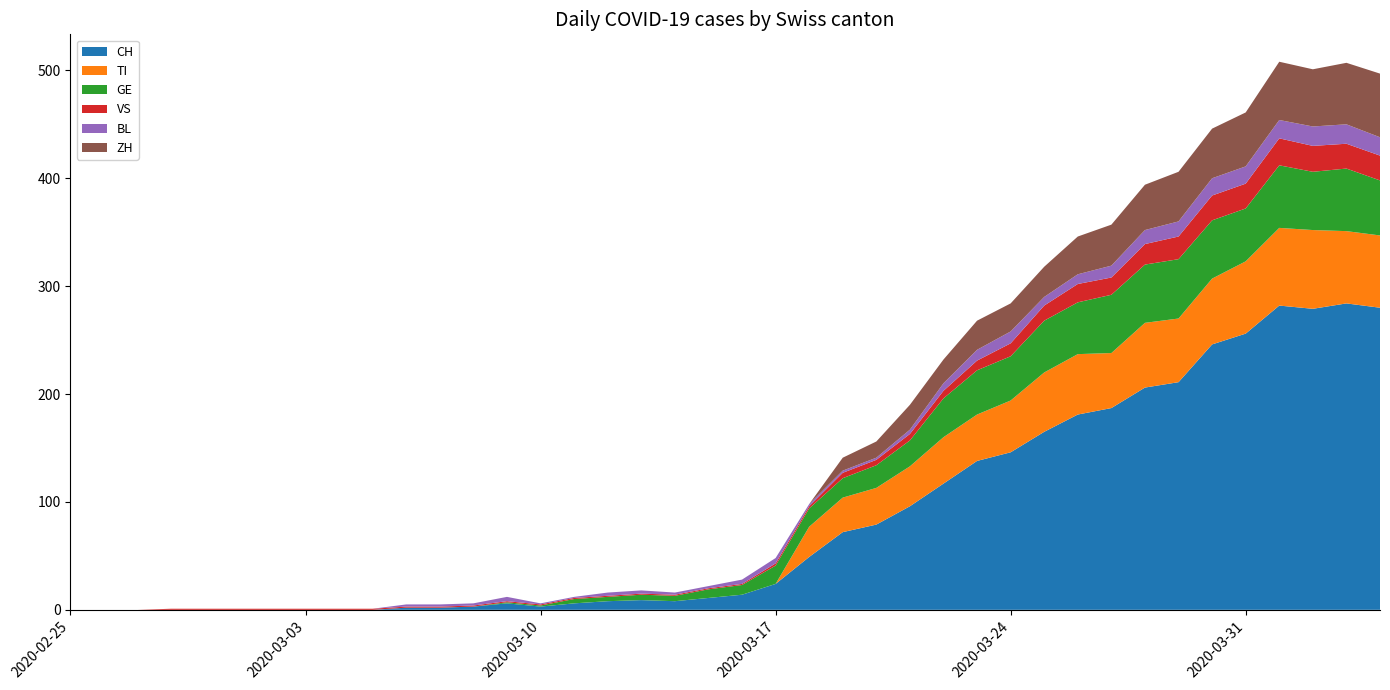

Reading left to right, extract all data points from this chart.

CH: 0=0	1=0	2=0	3=0	4=0	5=0	6=0	7=0	8=0	9=0	10=2	11=2	12=3	13=6	14=3	15=6	16=8	17=9	18=8	19=11	20=14	21=24	22=49	23=72	24=79	25=96	26=117	27=138	28=146	29=165	30=181	31=187	32=206	33=211	34=246	35=256	36=282	37=279	38=284	39=280
TI: 0=0	1=0	2=0	3=0	4=0	5=0	6=0	7=0	8=0	9=0	10=0	11=0	12=0	13=0	14=0	15=0	16=0	17=0	18=0	19=0	20=0	21=0	22=28	23=32	24=34	25=37	26=43	27=43	28=48	29=55	30=56	31=51	32=60	33=59	34=61	35=67	36=72	37=73	38=67	39=67
GE: 0=0	1=0	2=0	3=0	4=0	5=0	6=0	7=0	8=0	9=0	10=0	11=0	12=0	13=1	14=1	15=4	16=4	17=5	18=5	19=8	20=9	21=17	22=17	23=18	24=21	25=24	26=36	27=41	28=41	29=48	30=48	31=54	32=54	33=55	34=54	35=49	36=58	37=54	38=58	39=51
VS: 0=0	1=0	2=0	3=1	4=1	5=1	6=1	7=1	8=1	9=1	10=1	11=1	12=1	13=1	14=1	15=1	16=1	17=1	18=1	19=1	20=1	21=2	22=2	23=5	24=5	25=6	26=7	27=9	28=12	29=14	30=17	31=16	32=19	33=21	34=23	35=23	36=25	37=24	38=23	39=23
BL: 0=0	1=0	2=0	3=0	4=0	5=0	6=0	7=0	8=0	9=0	10=2	11=2	12=2	13=4	14=1	15=1	16=3	17=3	18=2	19=2	20=4	21=5	22=2	23=2	24=2	25=4	26=7	27=10	28=11	29=8	30=9	31=11	32=13	33=14	34=16	35=16	36=17	37=18	38=18	39=17
ZH: 0=0	1=0	2=0	3=0	4=0	5=0	6=0	7=0	8=0	9=0	10=0	11=0	12=0	13=0	14=0	15=0	16=0	17=0	18=0	19=0	20=0	21=0	22=0	23=12	24=15	25=23	26=22	27=27	28=26	29=28	30=35	31=38	32=42	33=46	34=46	35=50	36=54	37=53	38=57	39=59